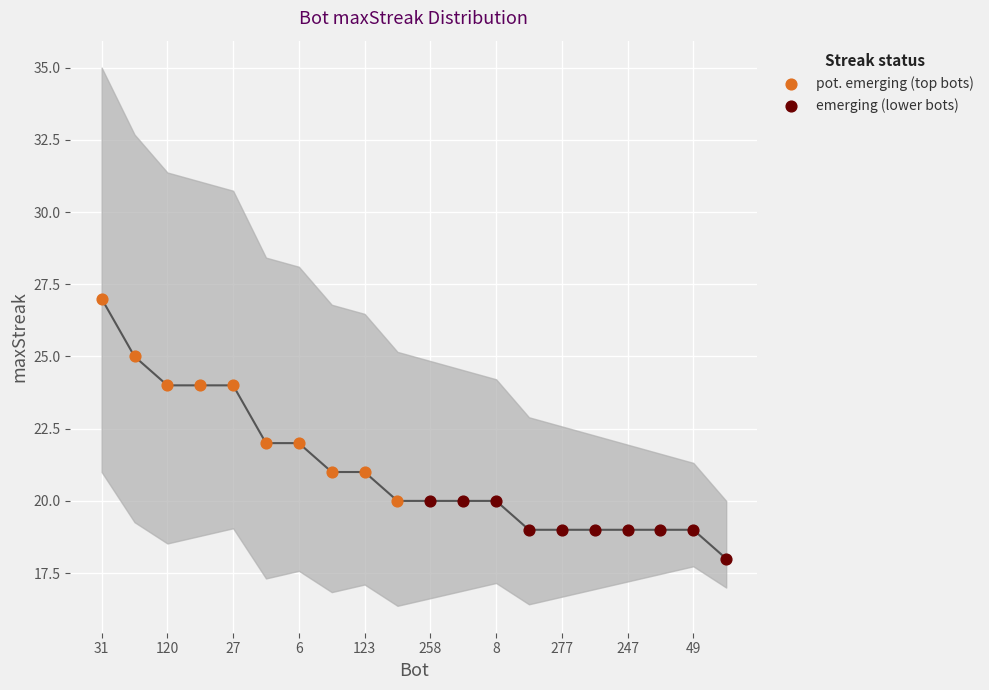

Which series has the largest Y range (max minus min)?

pot. emerging (top bots)